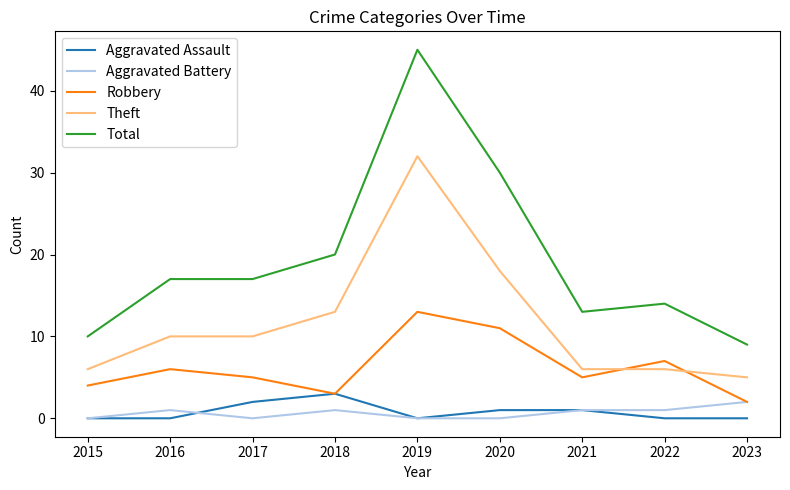

Reading left to right, list all the values displayed in this chart.

Aggravated Assault: 2015=0	2016=0	2017=2	2018=3	2019=0	2020=1	2021=1	2022=0	2023=0
Aggravated Battery: 2015=0	2016=1	2017=0	2018=1	2019=0	2020=0	2021=1	2022=1	2023=2
Robbery: 2015=4	2016=6	2017=5	2018=3	2019=13	2020=11	2021=5	2022=7	2023=2
Theft: 2015=6	2016=10	2017=10	2018=13	2019=32	2020=18	2021=6	2022=6	2023=5
Total: 2015=10	2016=17	2017=17	2018=20	2019=45	2020=30	2021=13	2022=14	2023=9